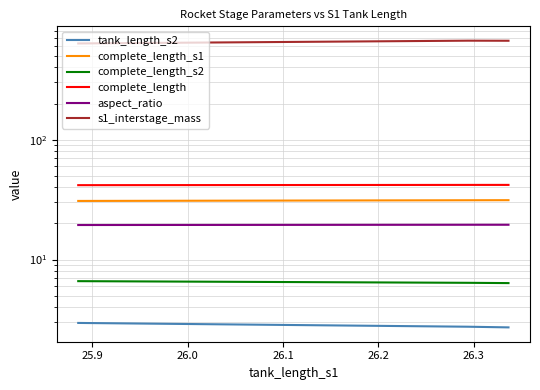

Rank the series by their maximum value, from lowest to highest.

tank_length_s2, complete_length_s2, aspect_ratio, complete_length_s1, complete_length, s1_interstage_mass